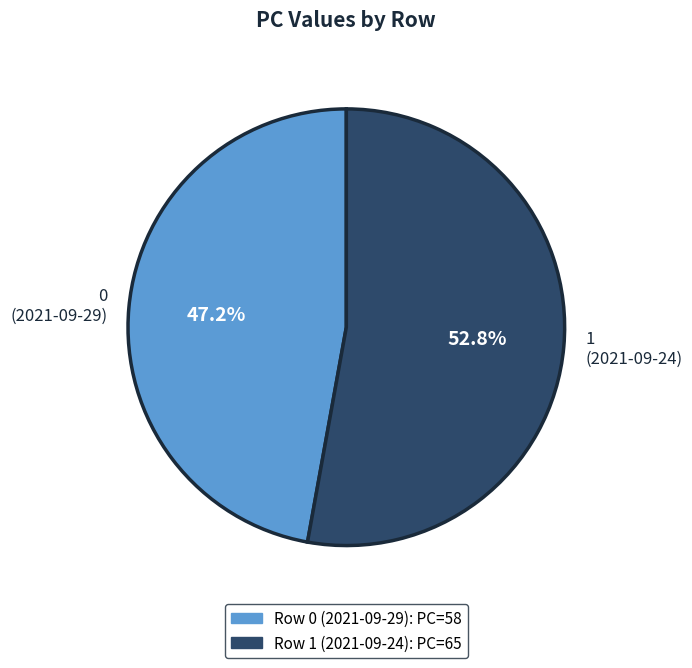

To the nearest percent, what portion does 1 represent?

53%